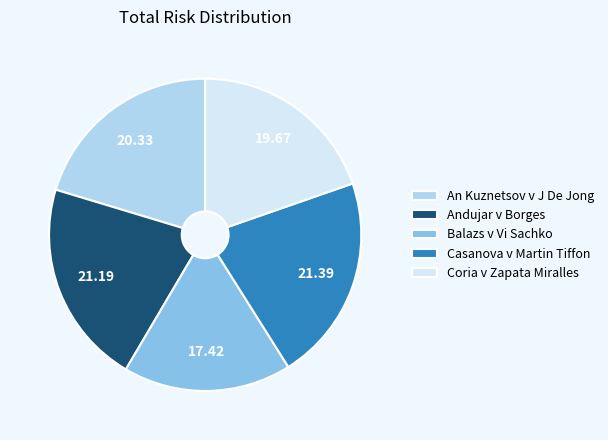

The An Kuznetsov v J De Jong slice represents 20% of the pie. True or false?

True